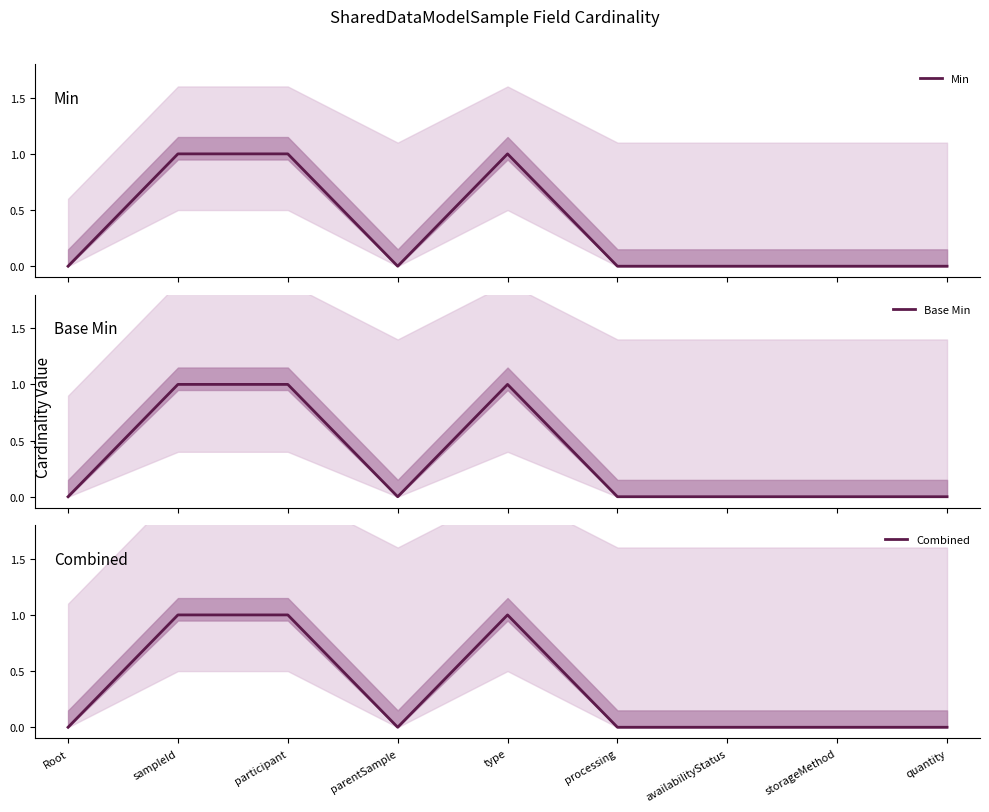

True or false: Min and Combined intersect in this chart.

False